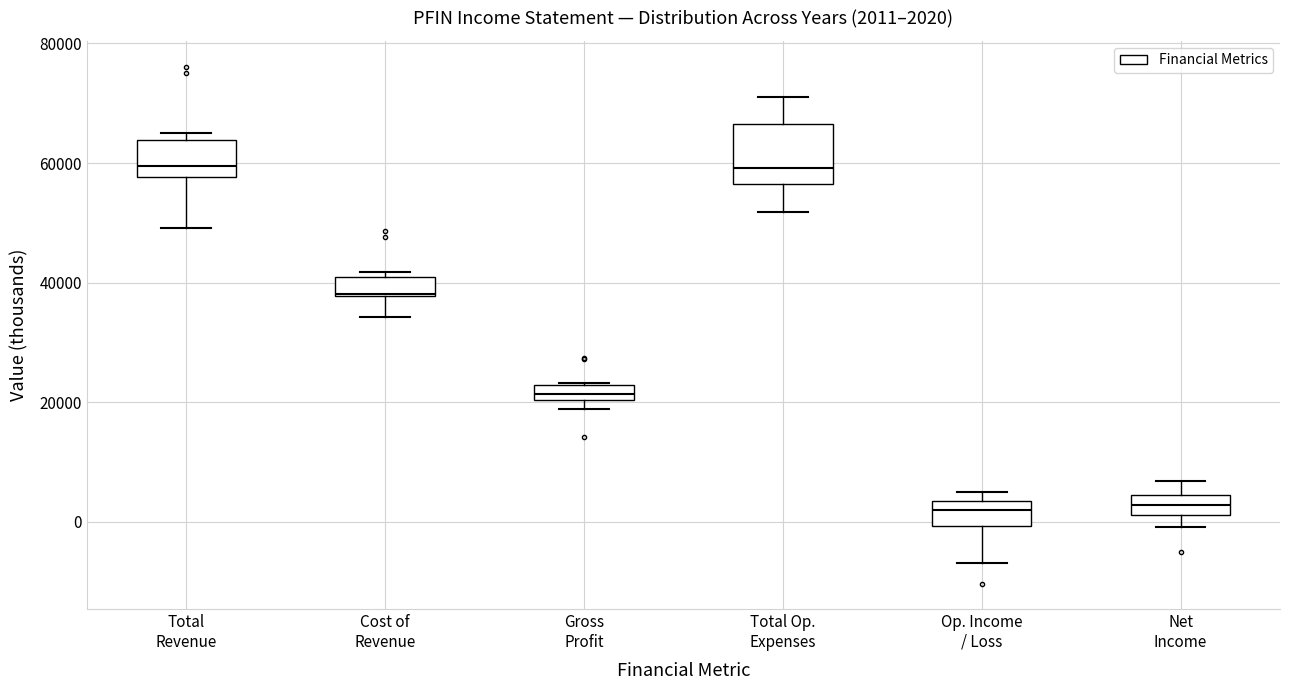

Comparing the boxes themselves (not the whiskers), which one is the tallest?

Total Op. Expenses